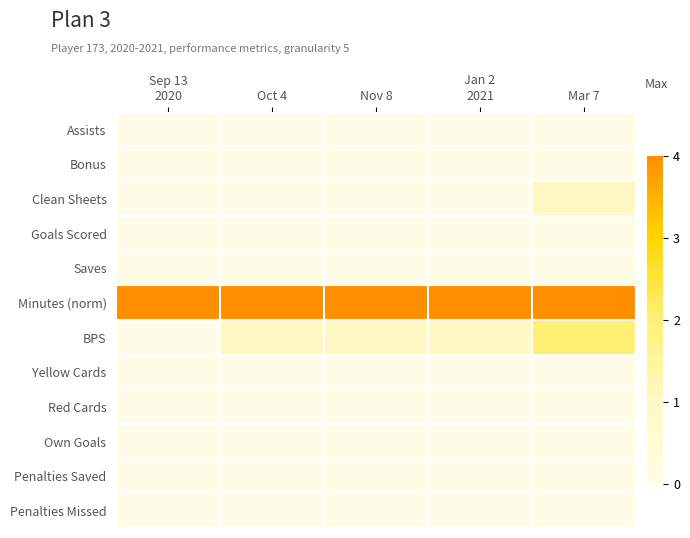

Reading left to right, list all the values displayed in this chart.

Assists: Sep 13
2020=0	Oct 4=0	Nov 8=0	Jan 2
2021=0	Mar 7=0
Bonus: Sep 13
2020=0	Oct 4=0	Nov 8=0	Jan 2
2021=0	Mar 7=0
Clean Sheets: Sep 13
2020=0	Oct 4=0	Nov 8=0	Jan 2
2021=0	Mar 7=1
Goals Scored: Sep 13
2020=0	Oct 4=0	Nov 8=0	Jan 2
2021=0	Mar 7=0
Saves: Sep 13
2020=0	Oct 4=0	Nov 8=0	Jan 2
2021=0	Mar 7=0
Minutes (norm): Sep 13
2020=4	Oct 4=4	Nov 8=4	Jan 2
2021=4	Mar 7=4
BPS: Sep 13
2020=0	Oct 4=1	Nov 8=1	Jan 2
2021=1	Mar 7=2
Yellow Cards: Sep 13
2020=0	Oct 4=0	Nov 8=0	Jan 2
2021=0	Mar 7=0
Red Cards: Sep 13
2020=0	Oct 4=0	Nov 8=0	Jan 2
2021=0	Mar 7=0
Own Goals: Sep 13
2020=0	Oct 4=0	Nov 8=0	Jan 2
2021=0	Mar 7=0
Penalties Saved: Sep 13
2020=0	Oct 4=0	Nov 8=0	Jan 2
2021=0	Mar 7=0
Penalties Missed: Sep 13
2020=0	Oct 4=0	Nov 8=0	Jan 2
2021=0	Mar 7=0